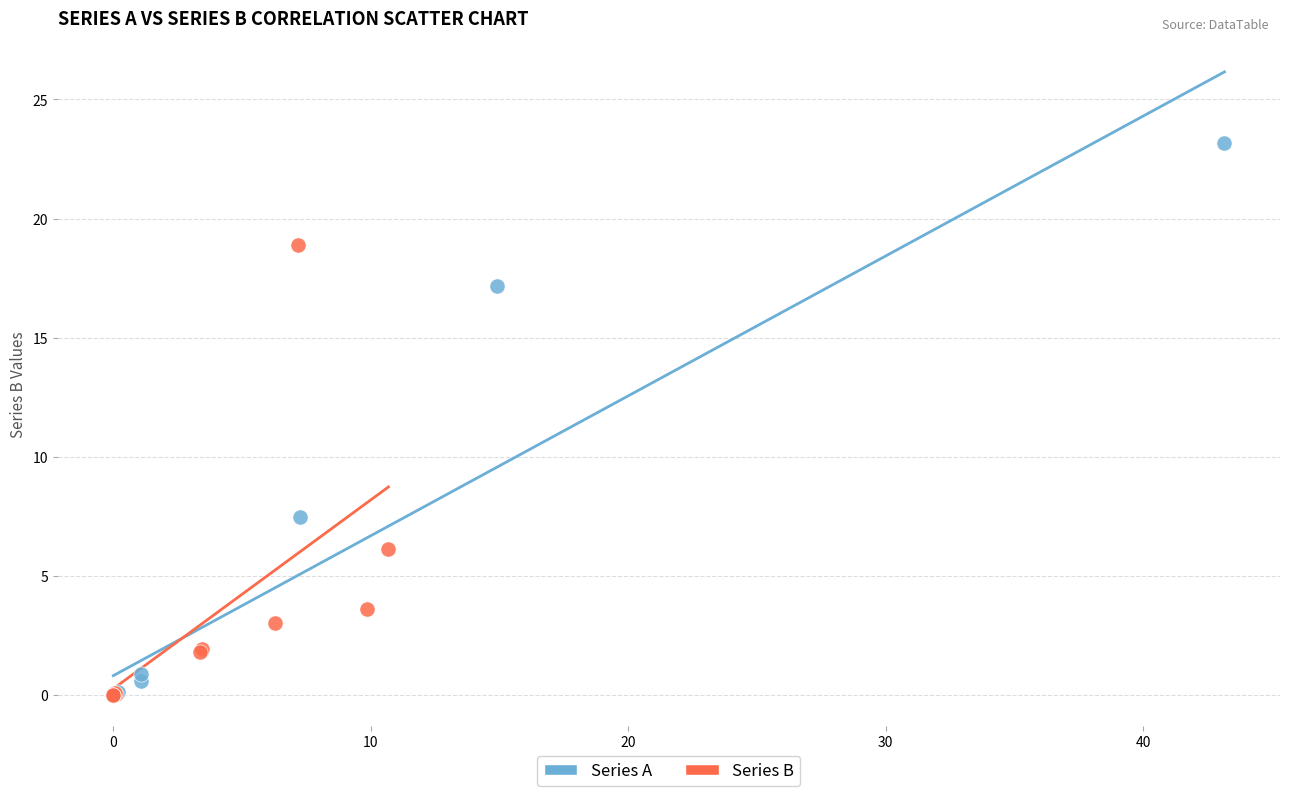

Which series reaches the maximum Y coordinate?

Series A